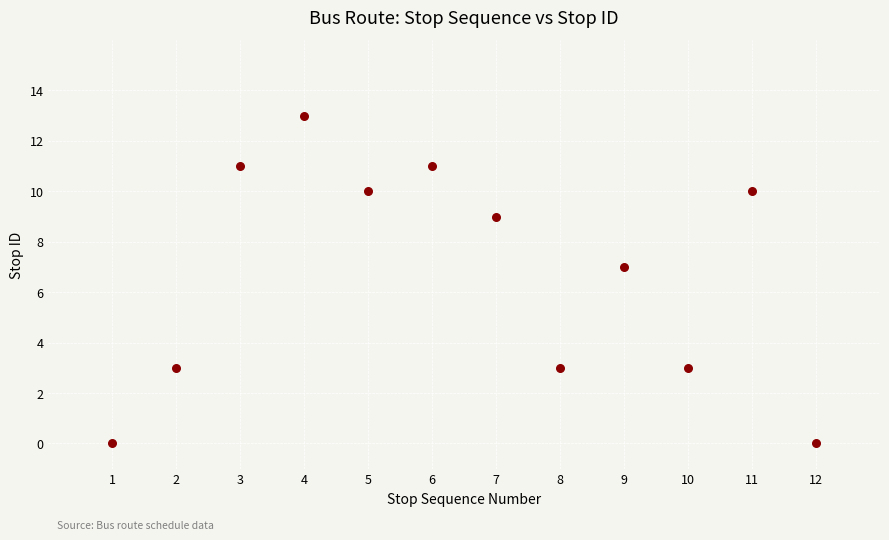

What is the average X value?

6